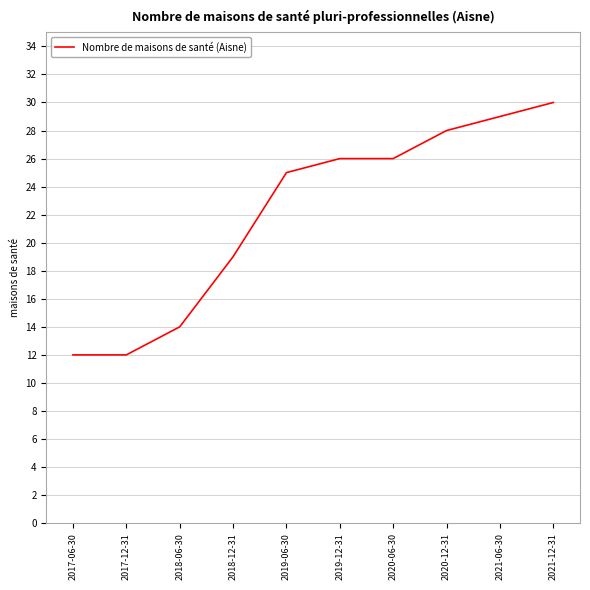

What is the difference between the second highest and minimum values?

17